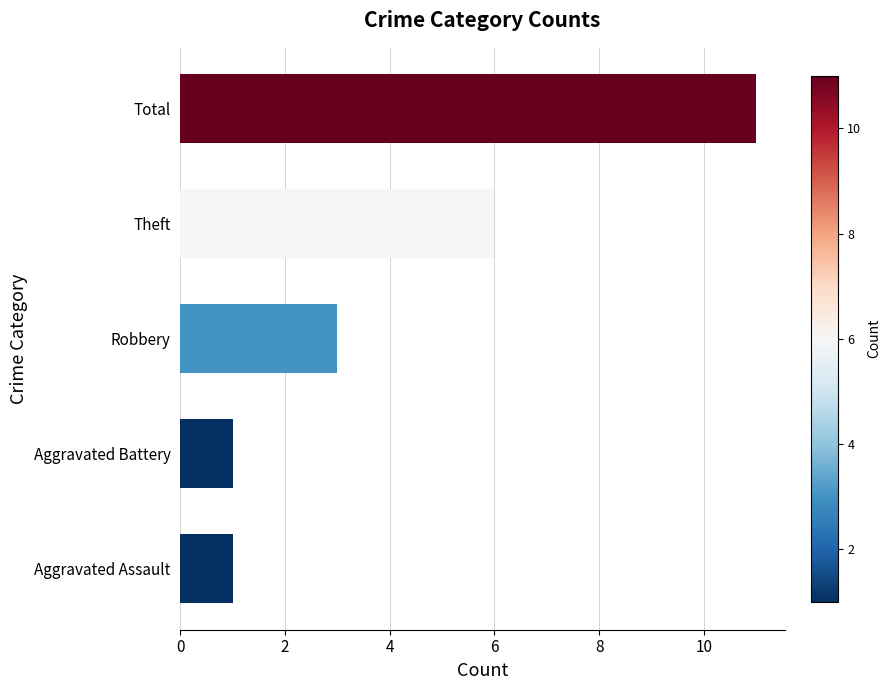

What is the average value?

4